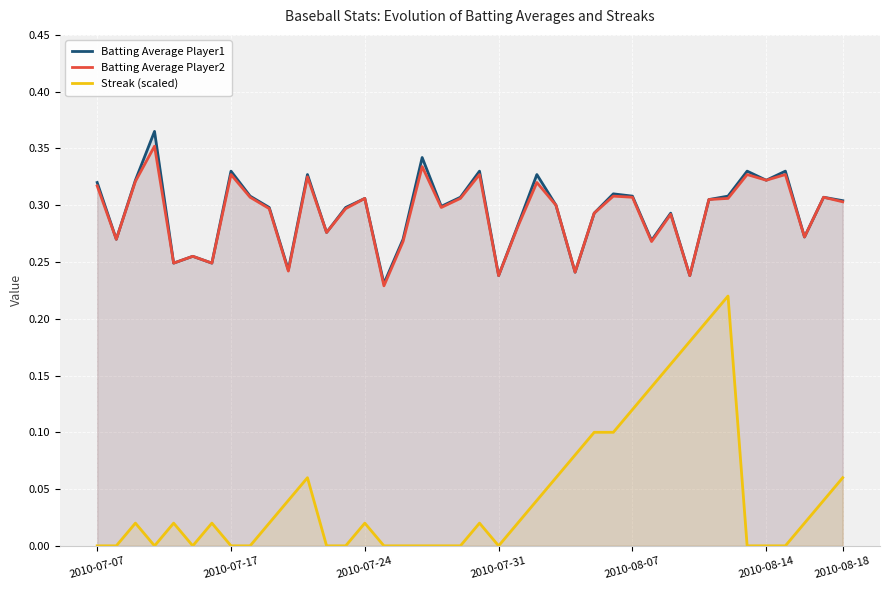

What is the lowest value of the Batting Average Player1 series?

0.2